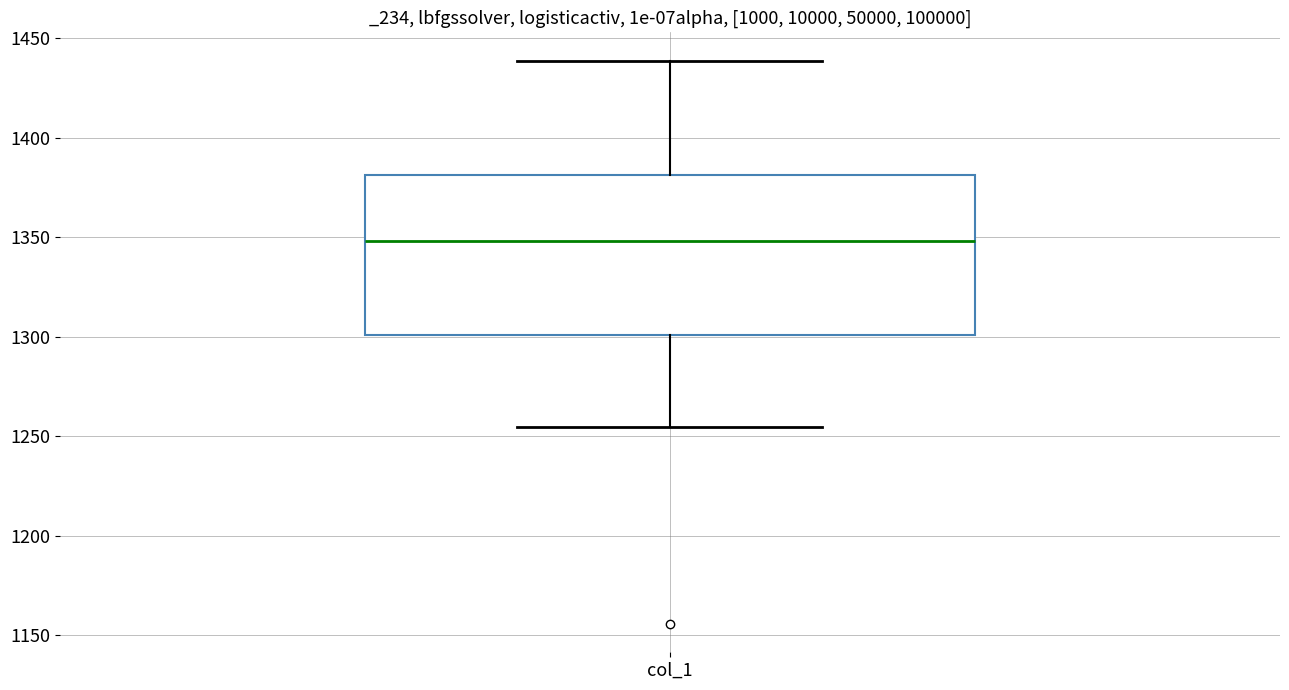

Transcribe this box plot: give where the median line is, the range the box spans, and where the two whiskers end, as read against the y-axis. The values are not printed on the chart, so give them approximately, as read against the axis.

median 1350, box 1300 to 1380, whiskers 1255 to 1440